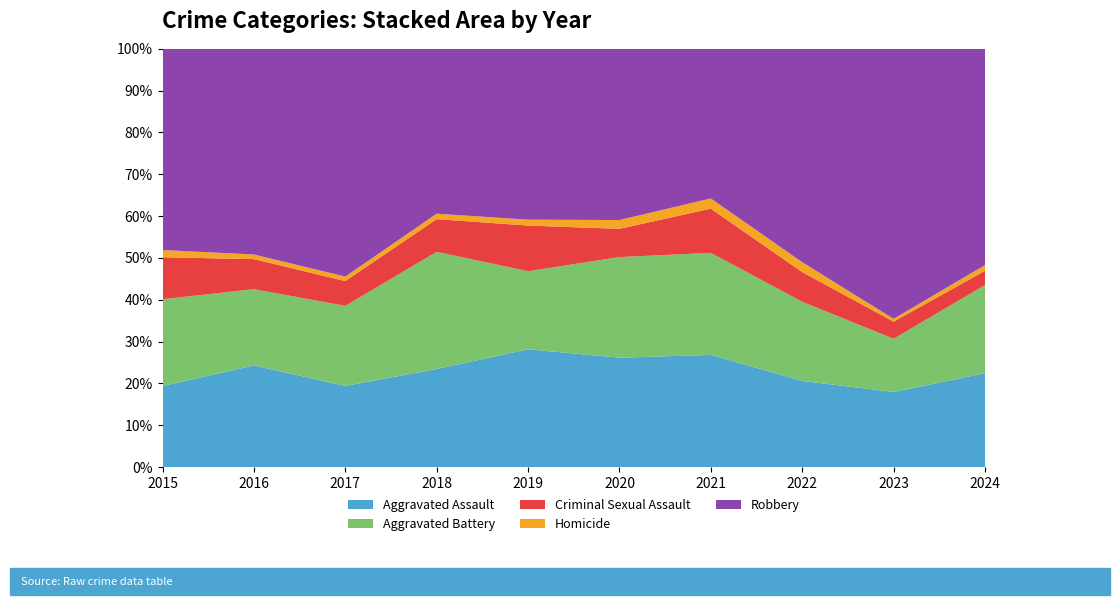

Reading left to right, what are all the values shown in this chart?

Aggravated Assault: 56	88	72	72	80	62	66	61	79	33
Aggravated Battery: 60	66	71	86	53	57	60	56	56	31
Criminal Sexual Assault: 29	26	22	24	31	16	26	21	18	5
Homicide: 5	4	4	4	4	5	6	7	3	2
Robbery: 139	178	202	121	116	97	88	151	284	76